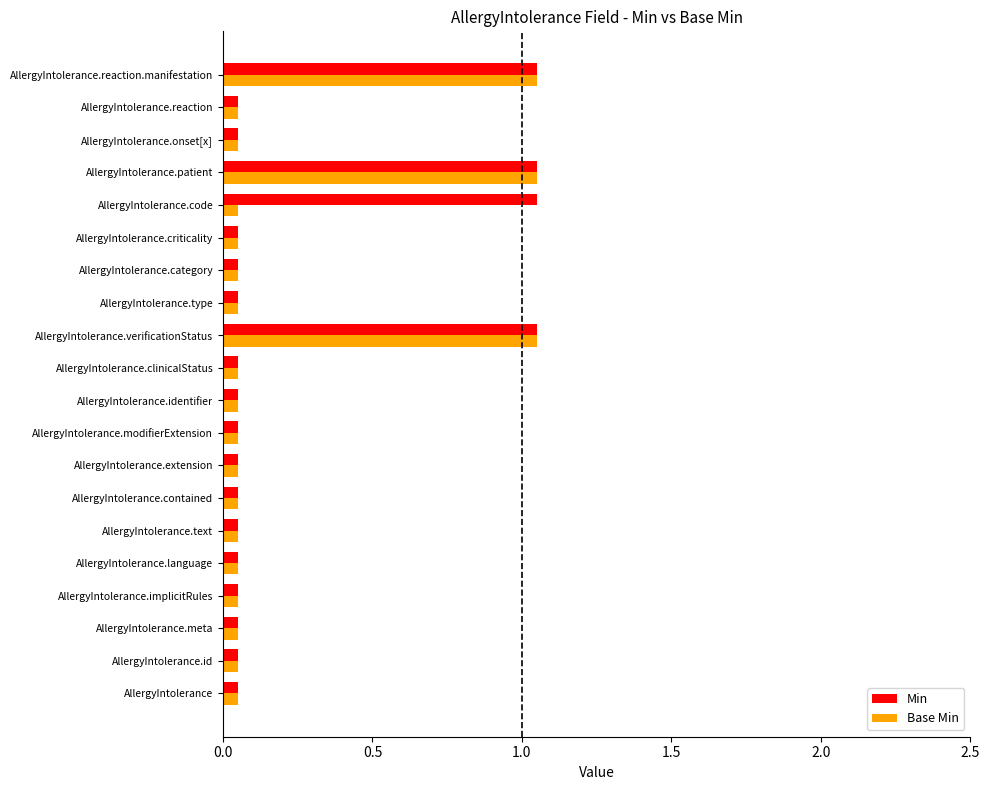

At how many categories does at least one series exceed 0?

20